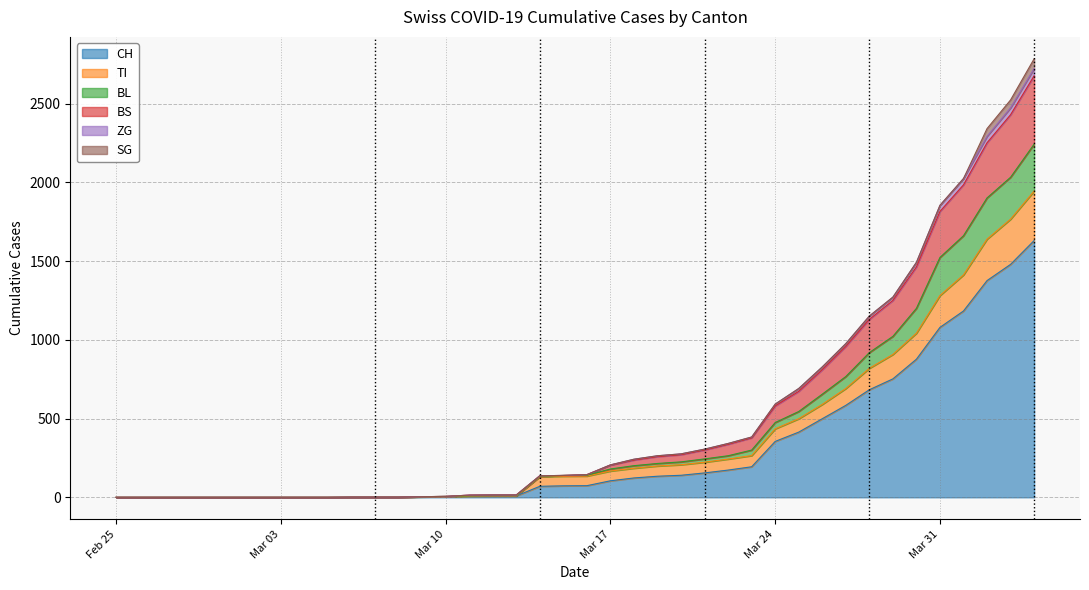

Which label corresponds to the smallest value in the chart?

Feb 25